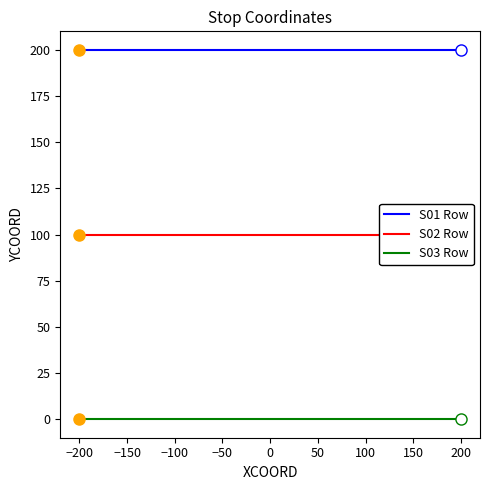

True or false: S01 Row and S03 Row intersect in this chart.

False